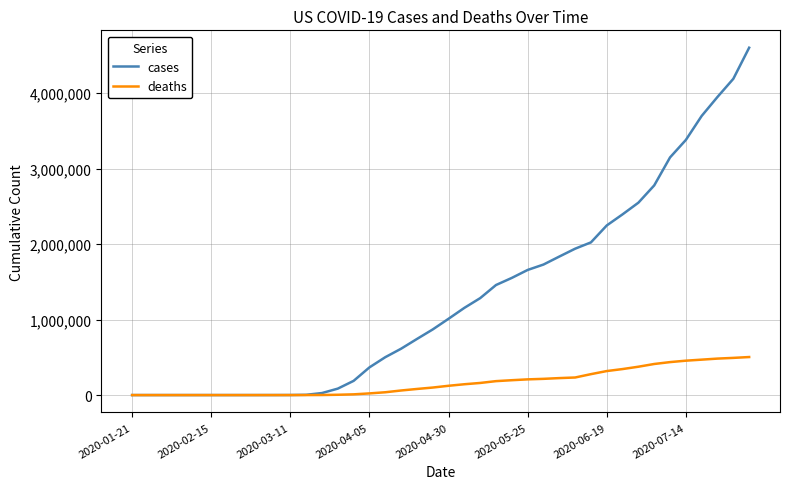

What is the greatest value displayed?

4600619